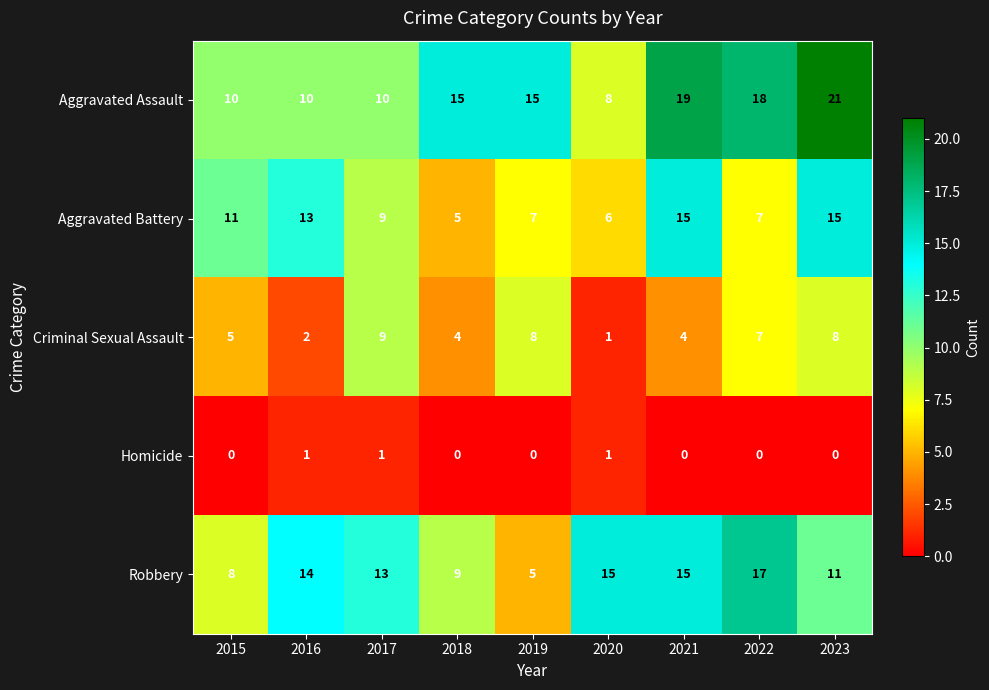

What is the difference between the highest and lowest values at 2022?

18